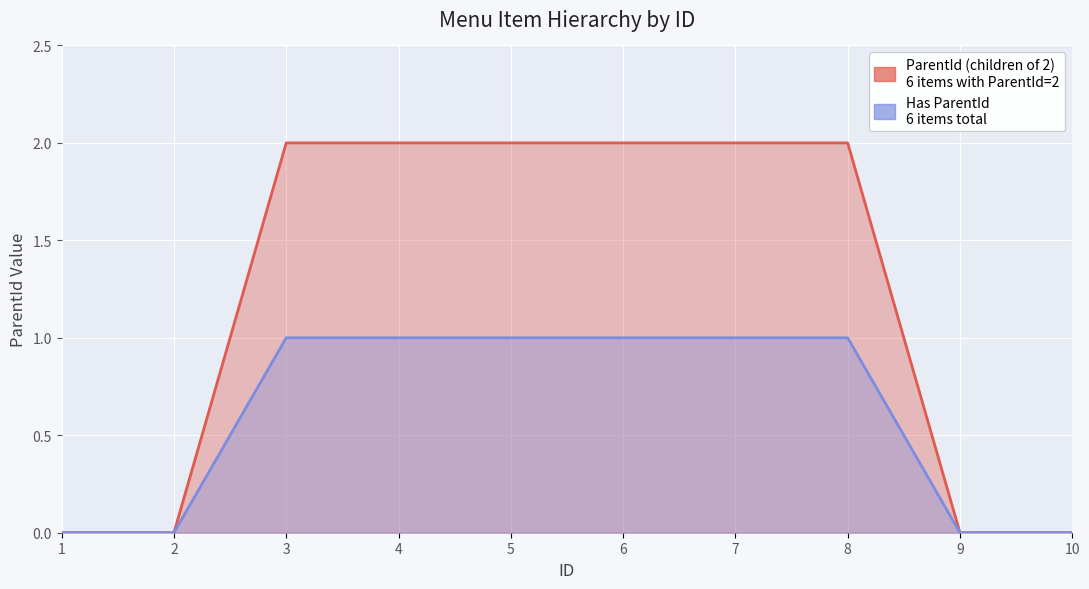

The value of ParentId (children of 2) at 2 is 1. True or false?

False